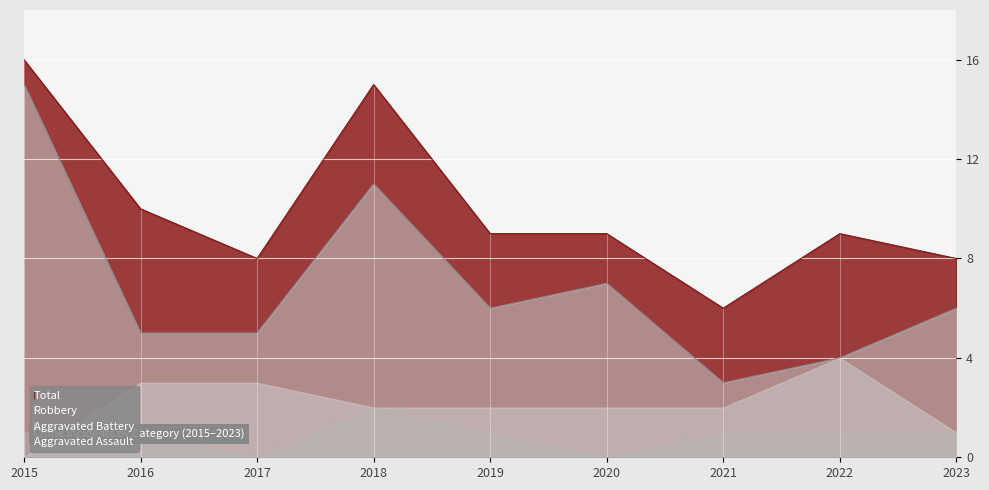

What is the minimum value for Robbery?

3